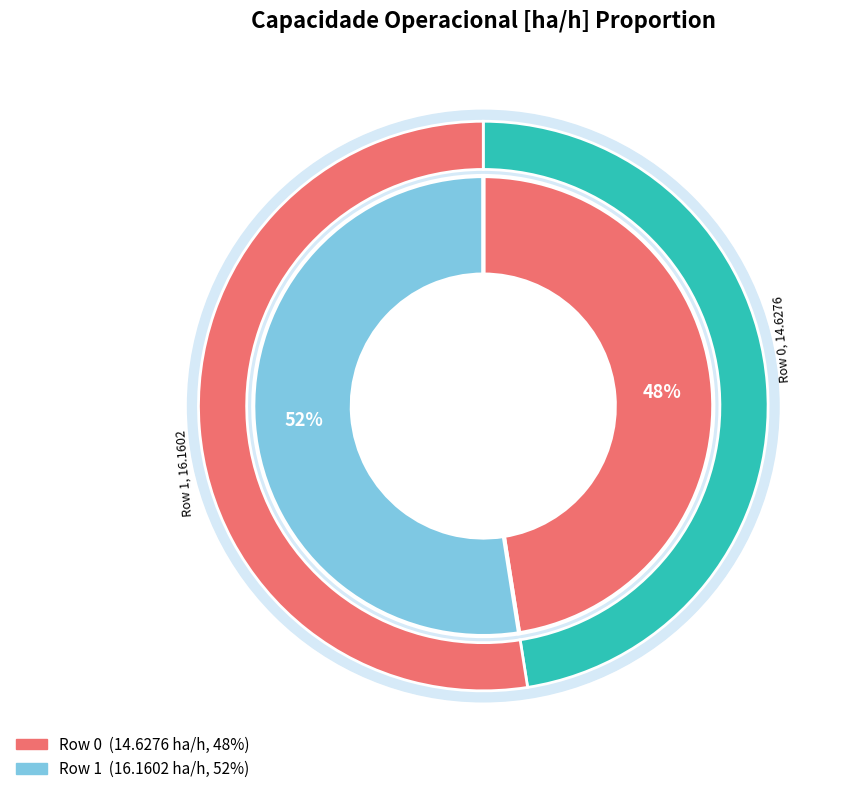

True or false: Row 1 accounts for 58% of the total.

False